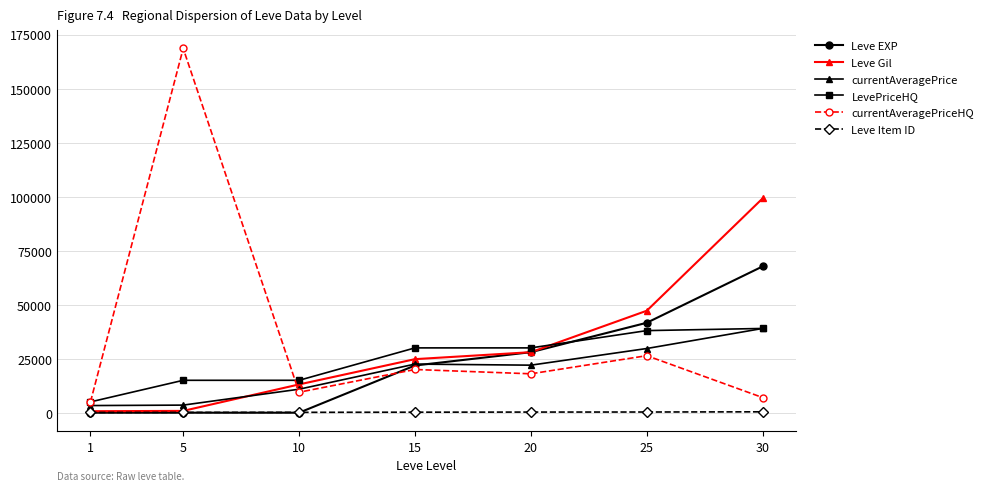

How many intersections are there between currentAveragePriceHQ and Leve Gil?

1